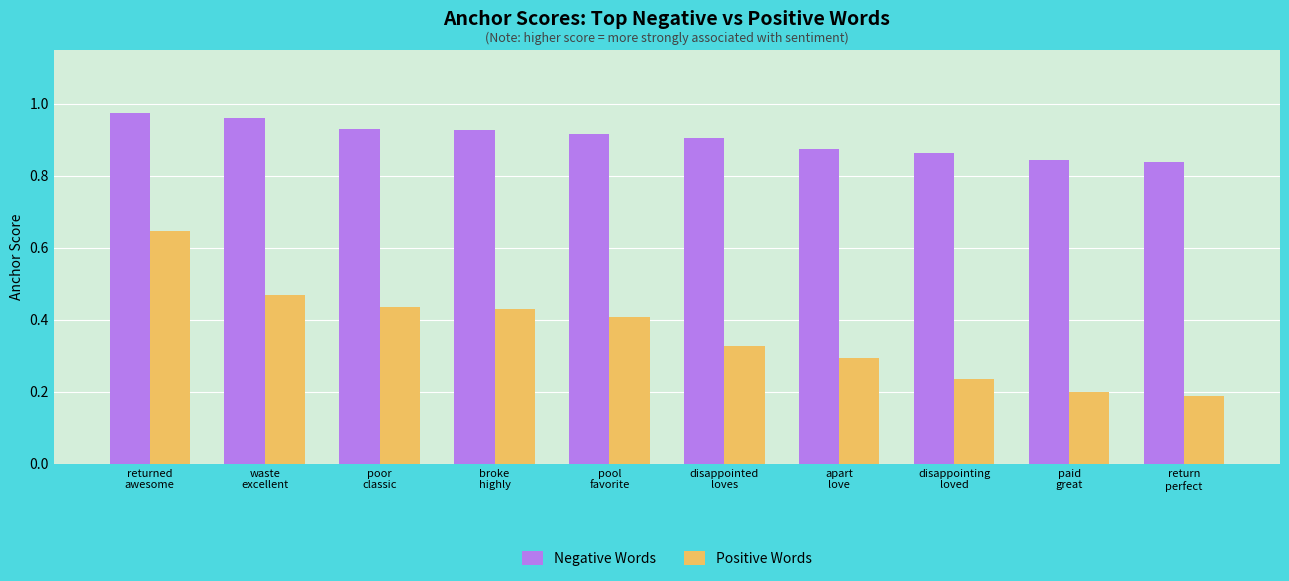

Rank the series by their average value, from highest to lowest.

Negative Words, Positive Words